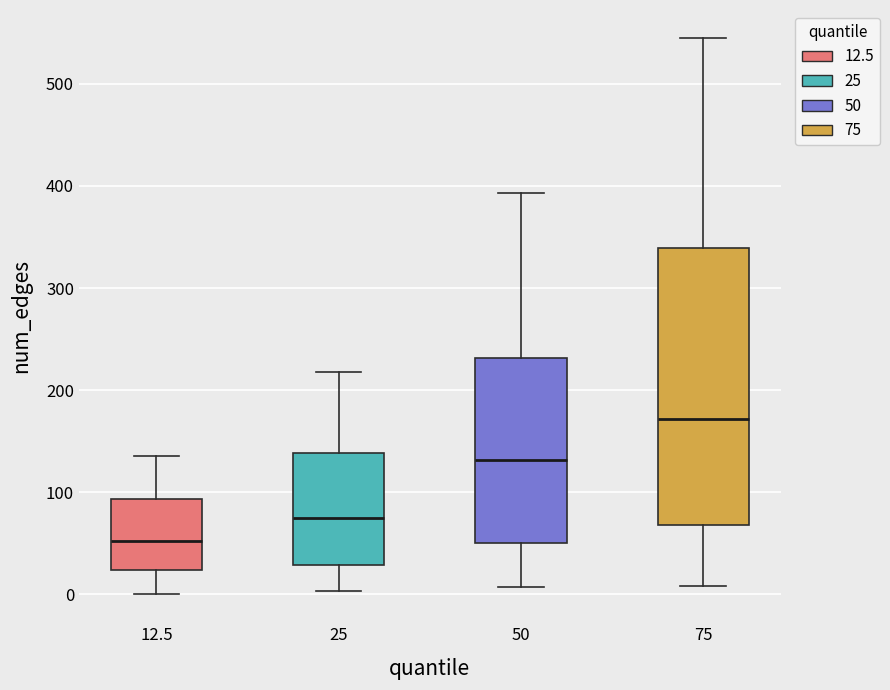

Reading left to right, read every box against the y-axis: the position of its median line, the range the box covers, and the ends of its whiskers. The values are not printed on the chart, so give them approximately, as read against the axis.

12.5: median 50, box 20 to 90, whiskers 0 to 140
25: median 80, box 30 to 140, whiskers 0 to 220
50: median 130, box 50 to 230, whiskers 10 to 390
75: median 170, box 70 to 340, whiskers 10 to 550